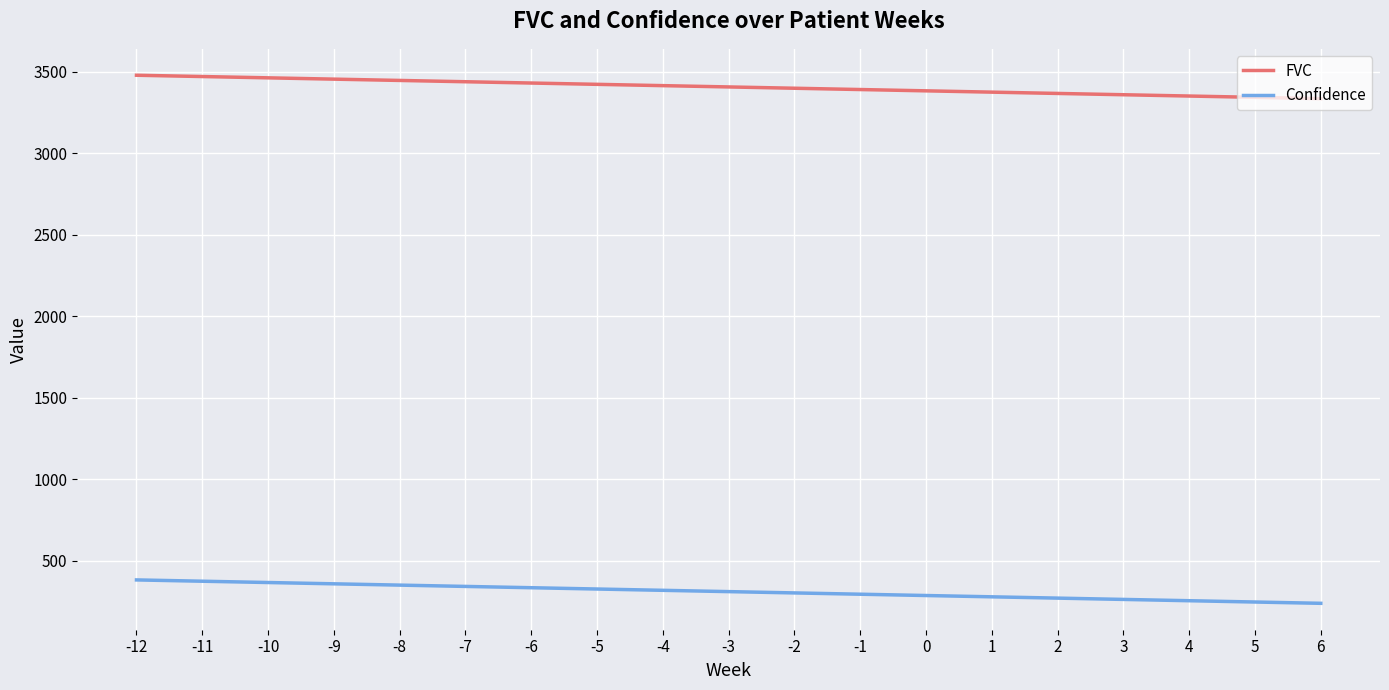

What is the minimum value shown in the chart?

237.6